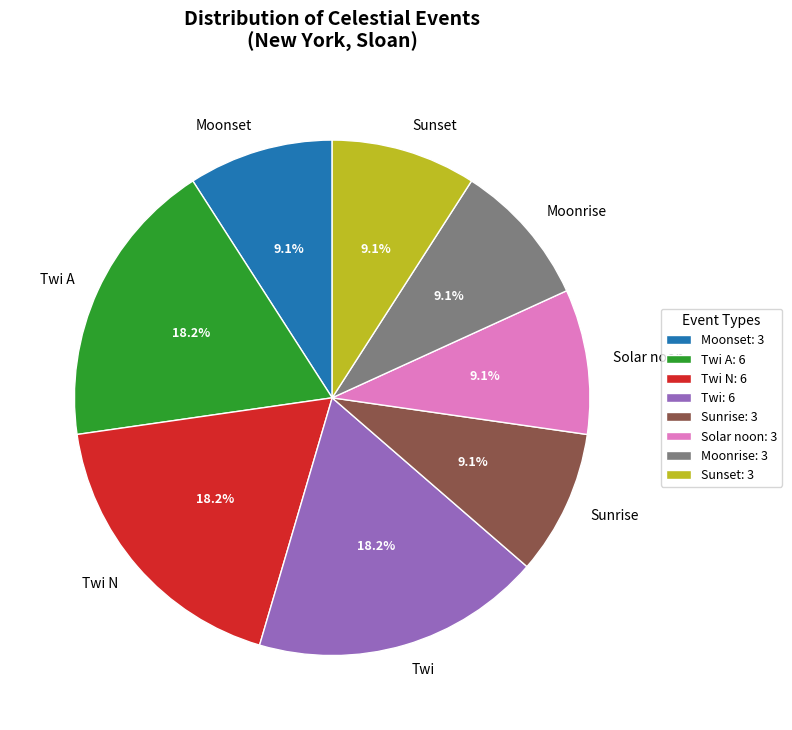

Is Twi A the majority of the pie?

No